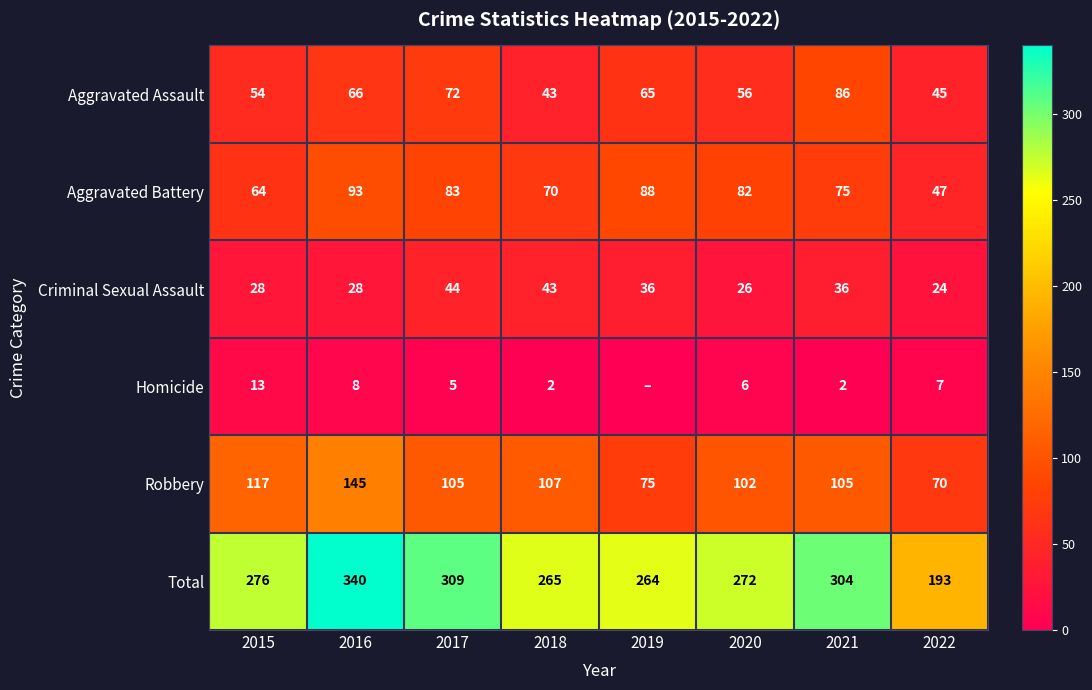

Between 2018 and 2022, which series saw the biggest shift?

Total